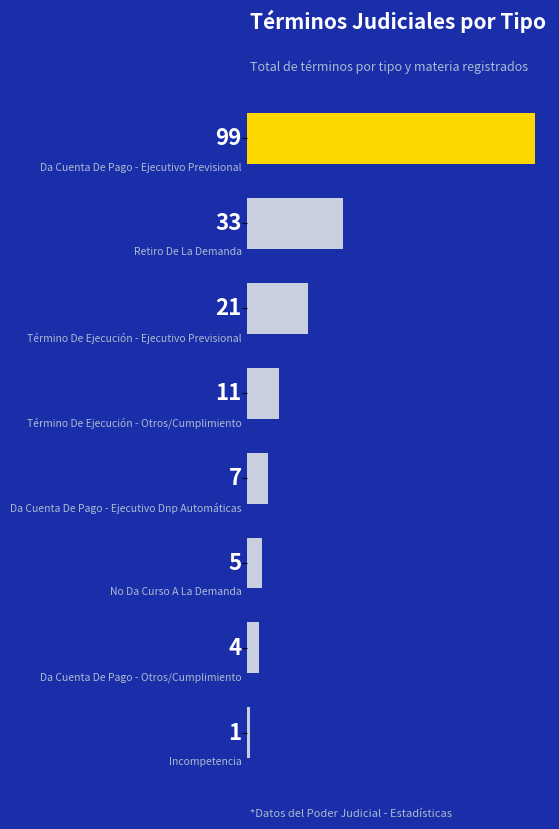

What is the greatest value displayed?

99